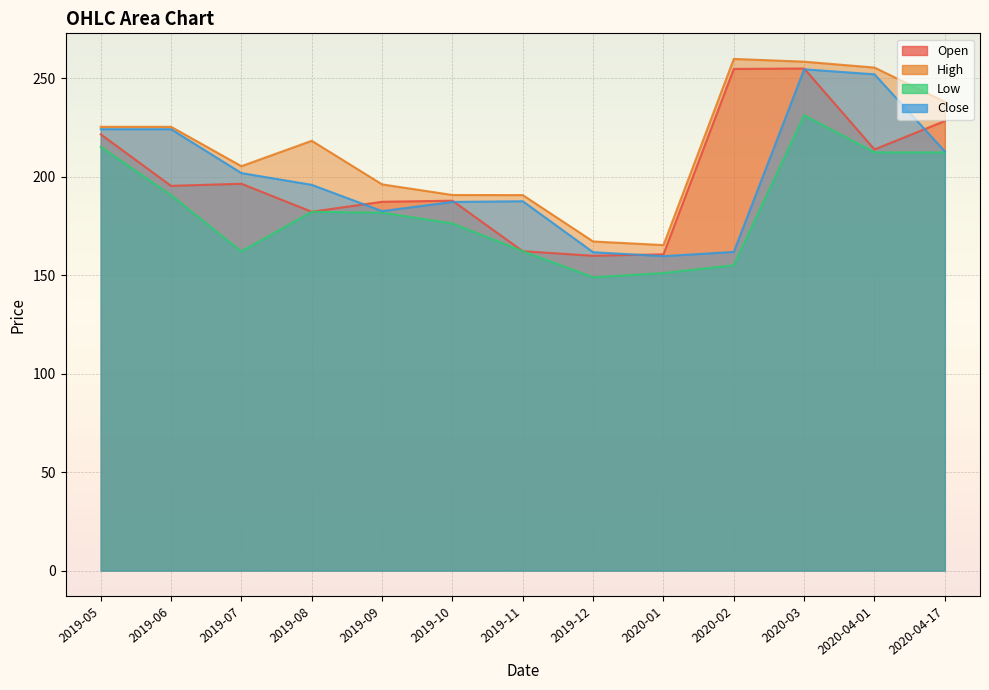

At which label does Open reach its peak?

2020-03